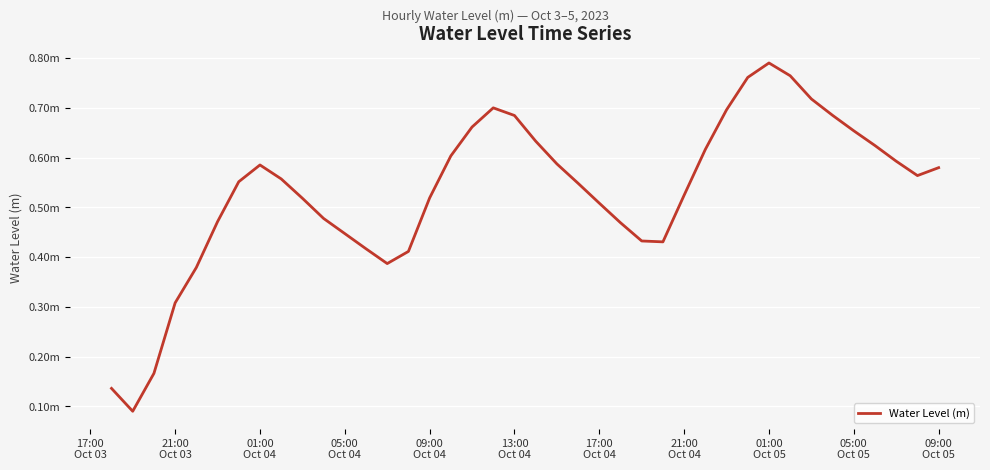

How many points are higher than both their immediate neighbors (excluding endpoints)?

3